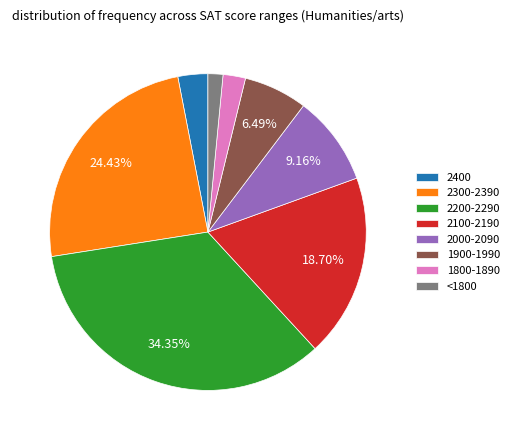

Count the number of slices in the pie.

8